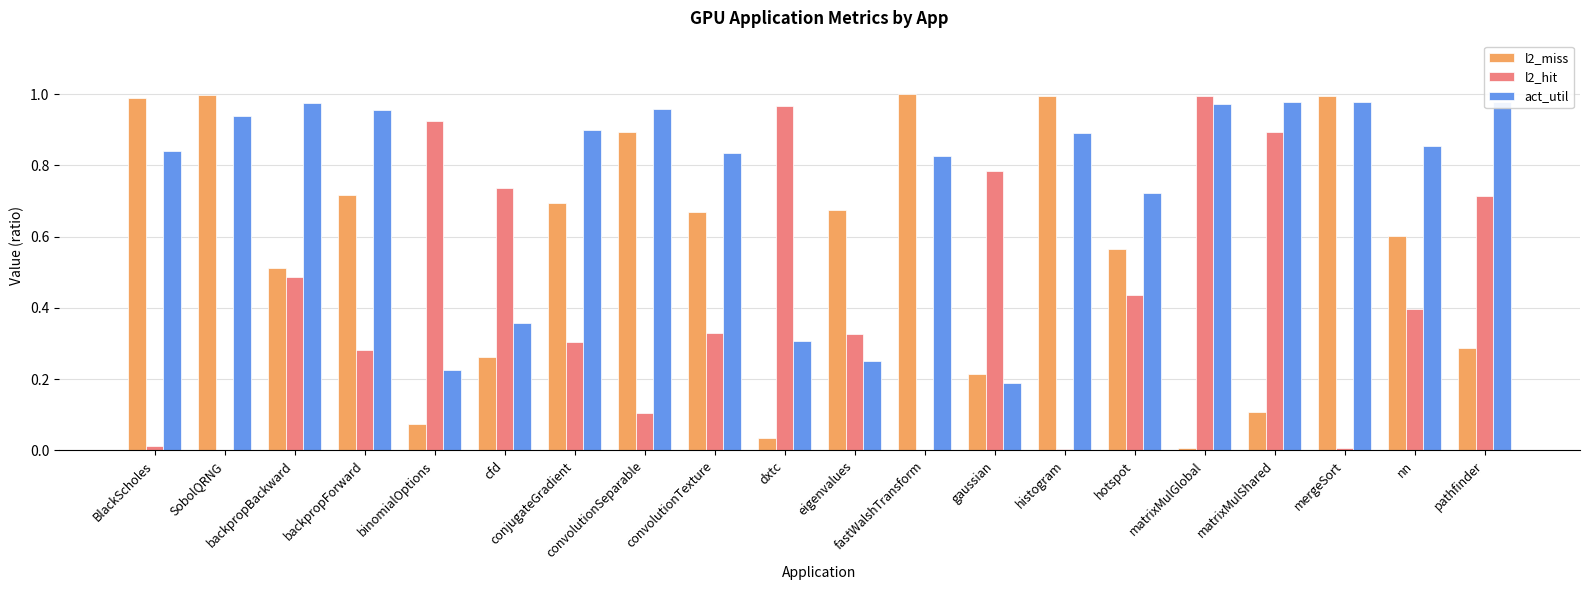

Which series has the largest total across all categories?

act_util